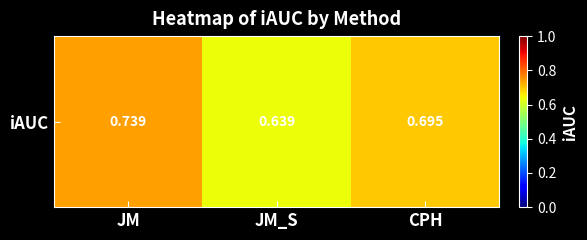

Which category has the lowest value across all series?

JM_S